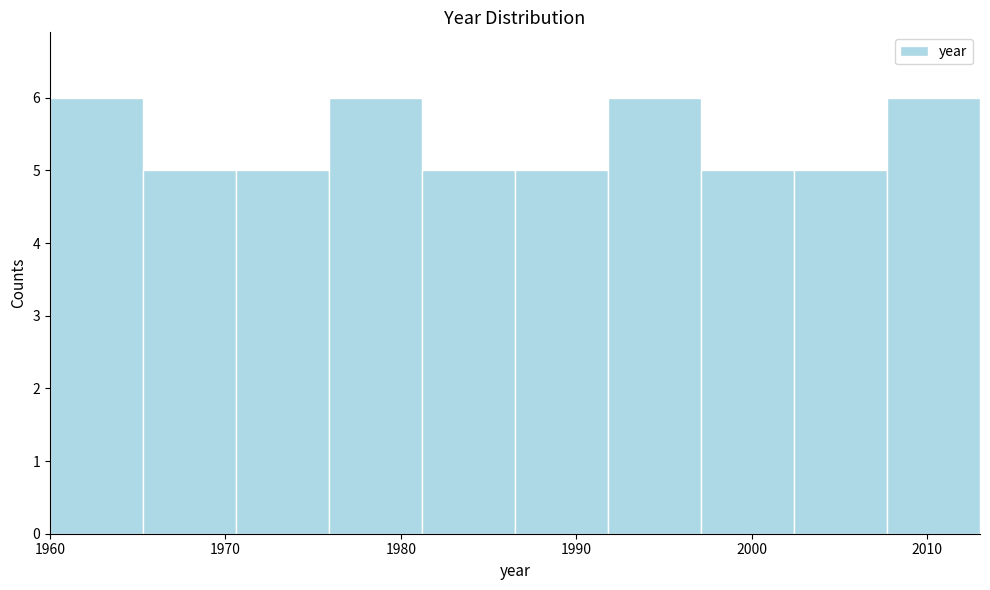

What is the height of the bar covering 2007.7 to 2013.0 on the x-axis? Neither the bar edges nor the heights are printed on the chart, so give them approximately, as read against the axes.

6